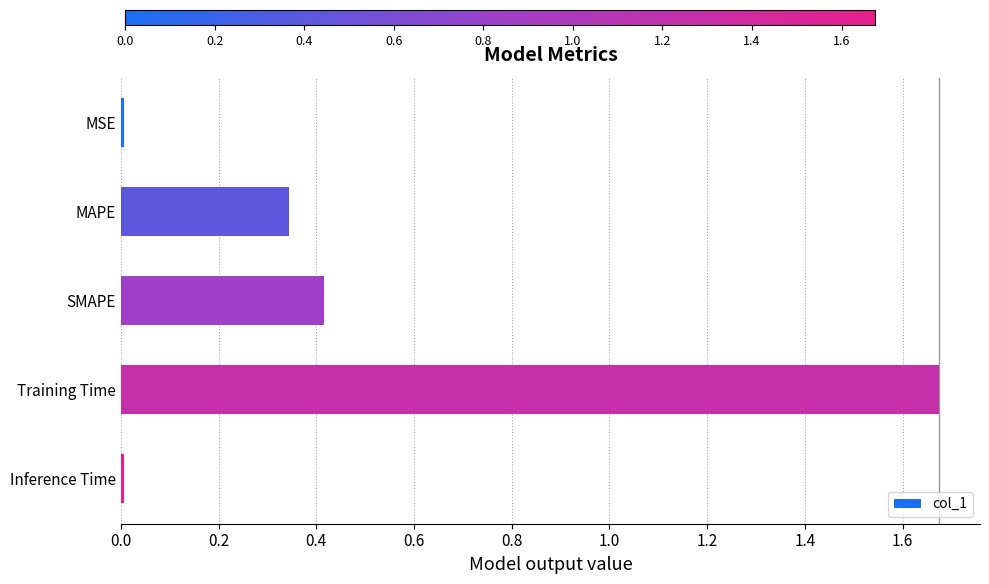

What is the difference between the second highest and minimum values?

0.4